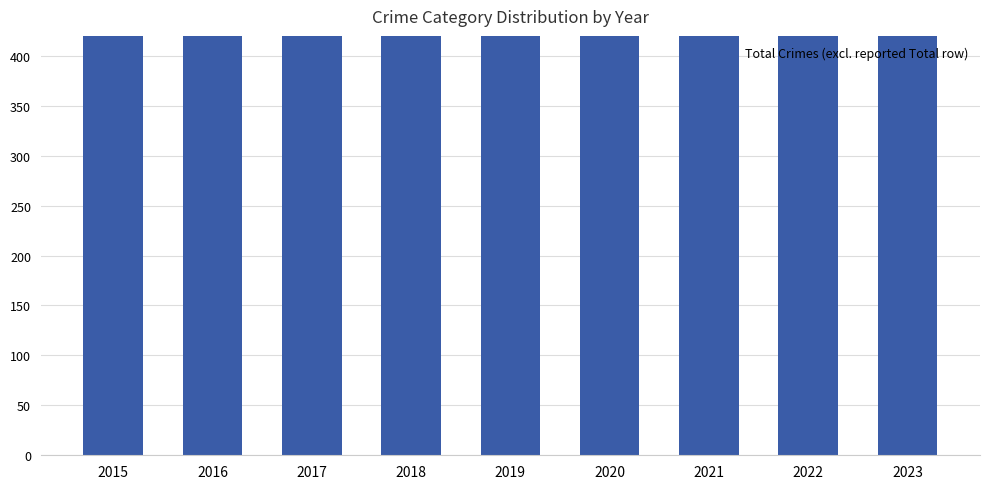

How many distinct data groups are displayed?

1